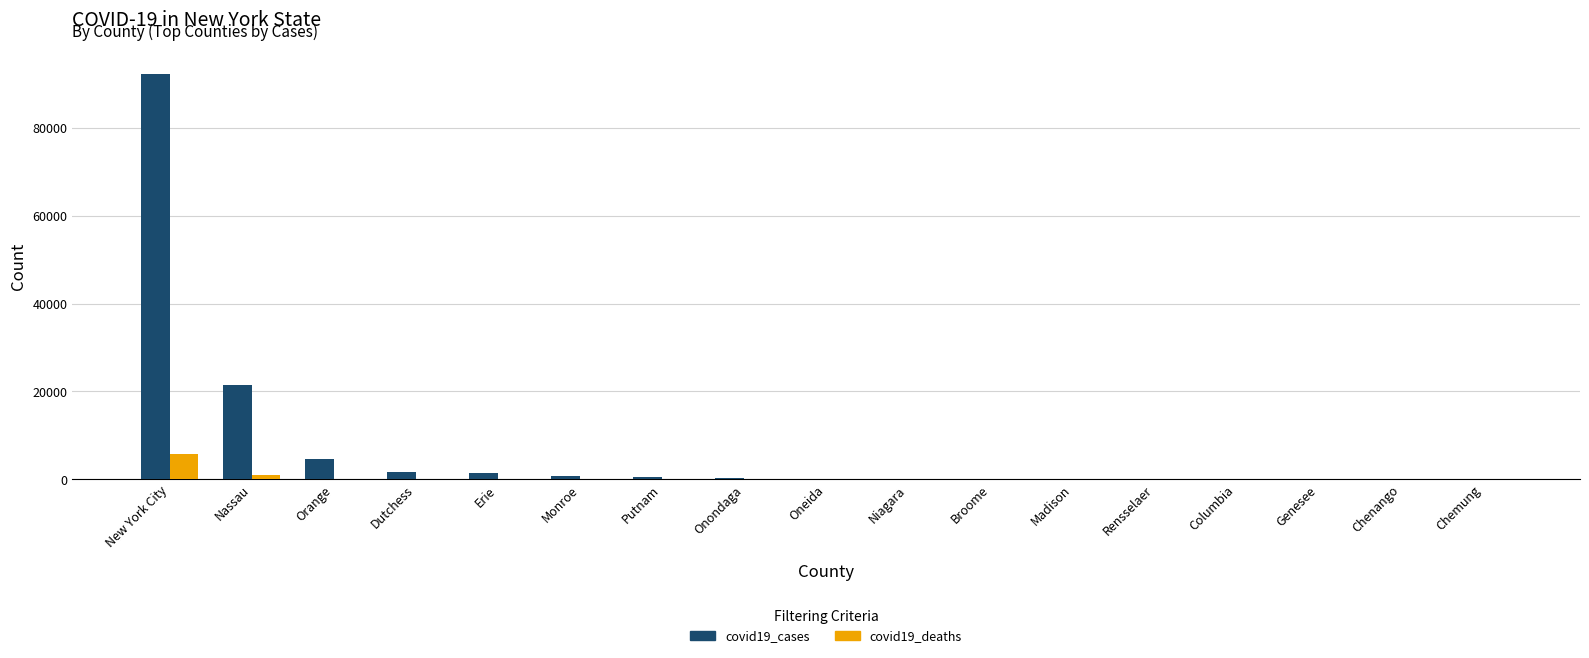

What is the average value of the covid19_cases series?

7289